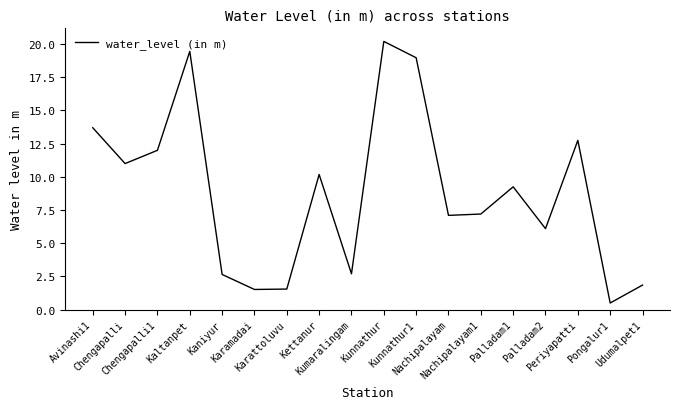

What is the difference between the maximum and second lowest values?

18.7